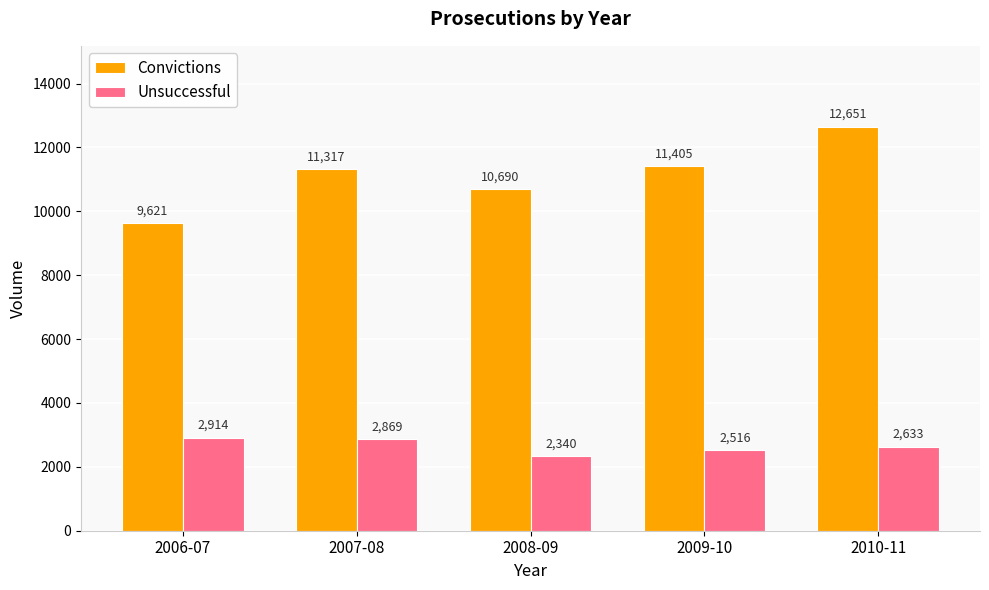

What is the average value of the Unsuccessful series?

2654